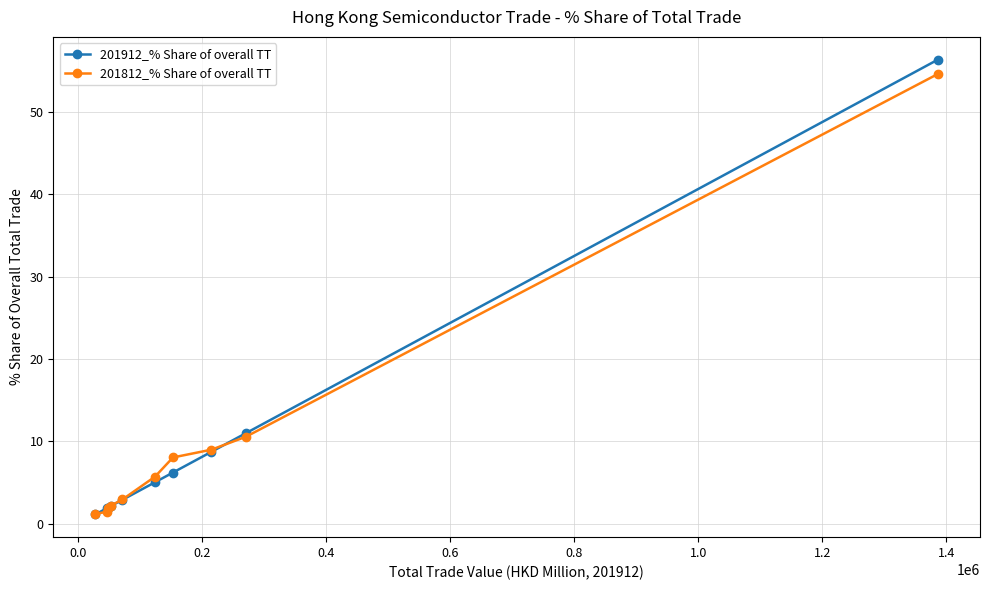

What is the greatest value displayed?

56.3